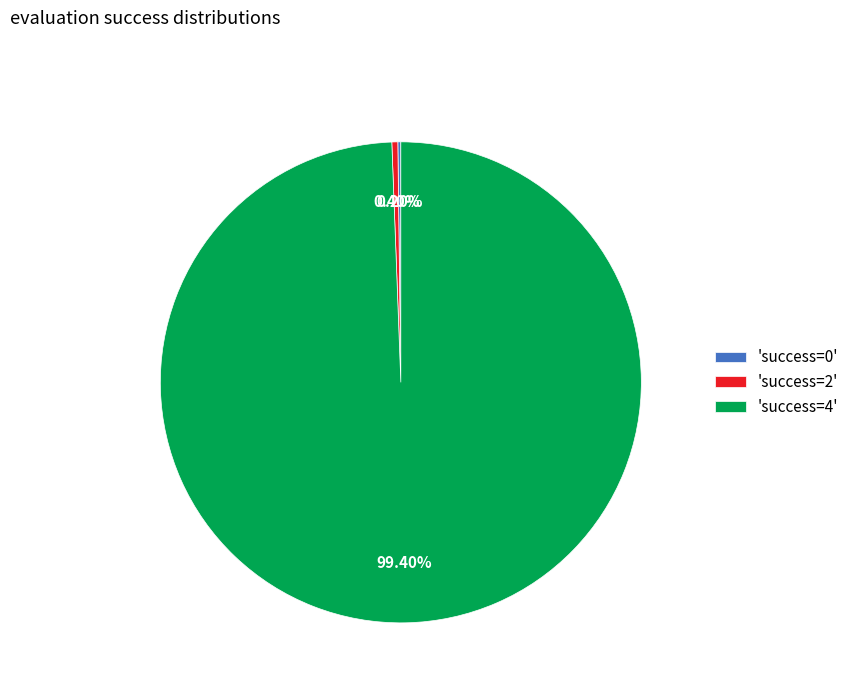

Is 'success=2' the majority of the pie?

No